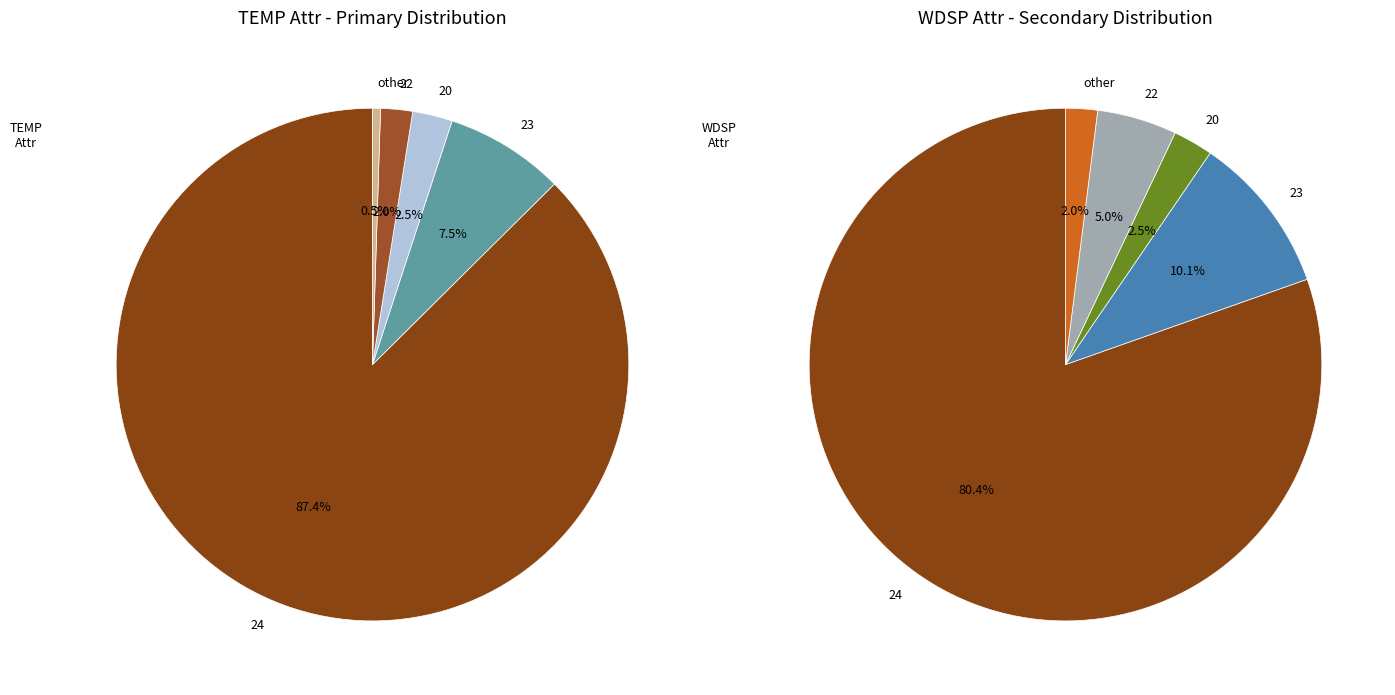

Does any single category account for the majority?

Yes